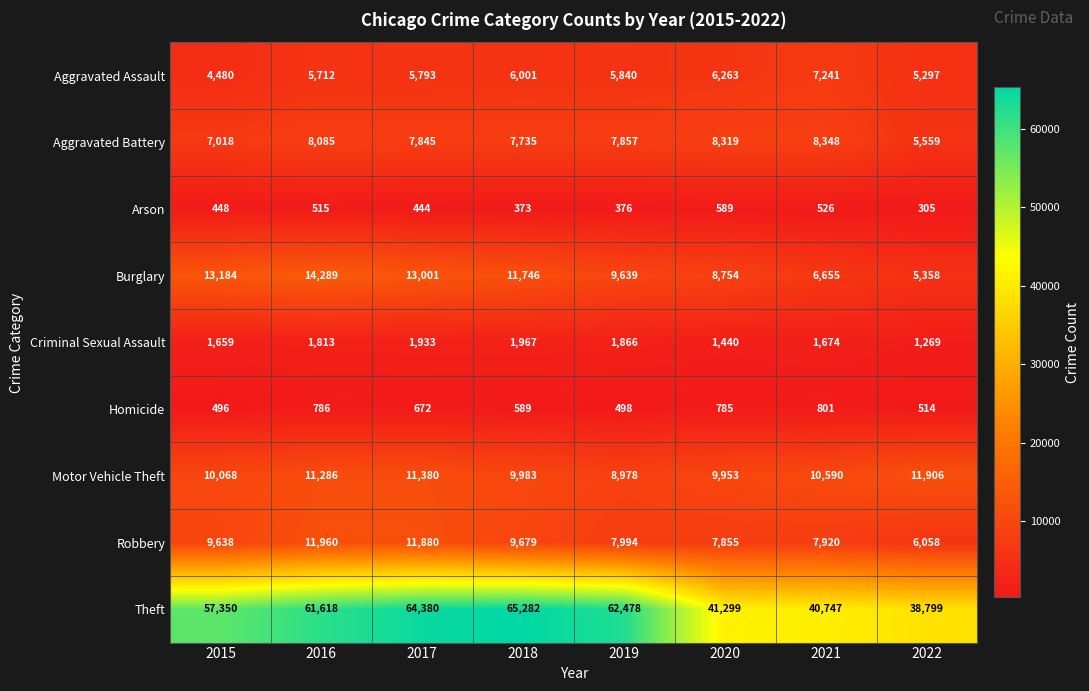

At which label does Aggravated Assault reach its minimum?

2015